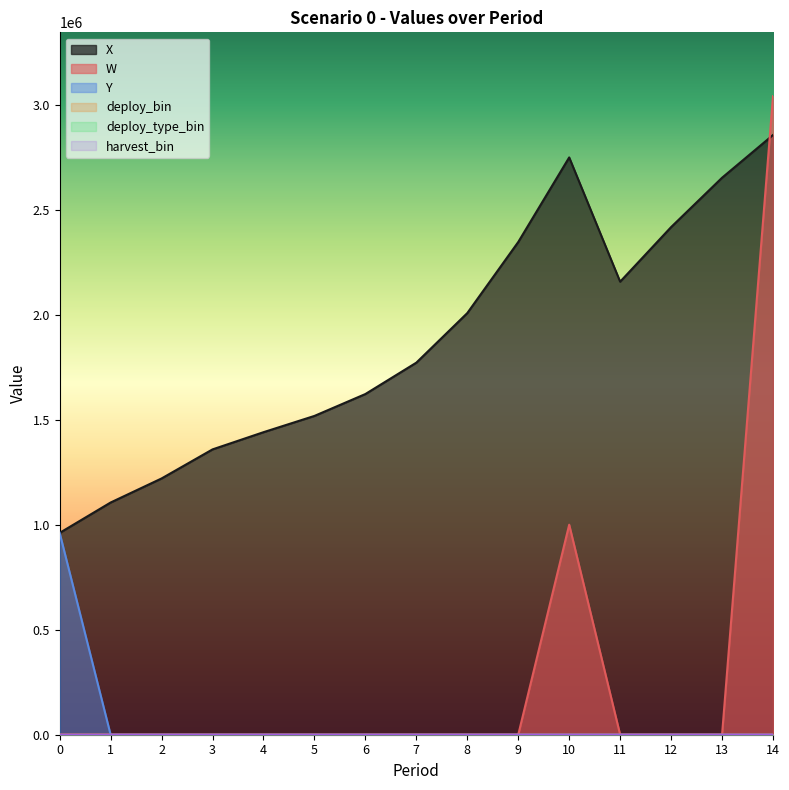

True or false: W has a value of 1555341.6 at 0.

False